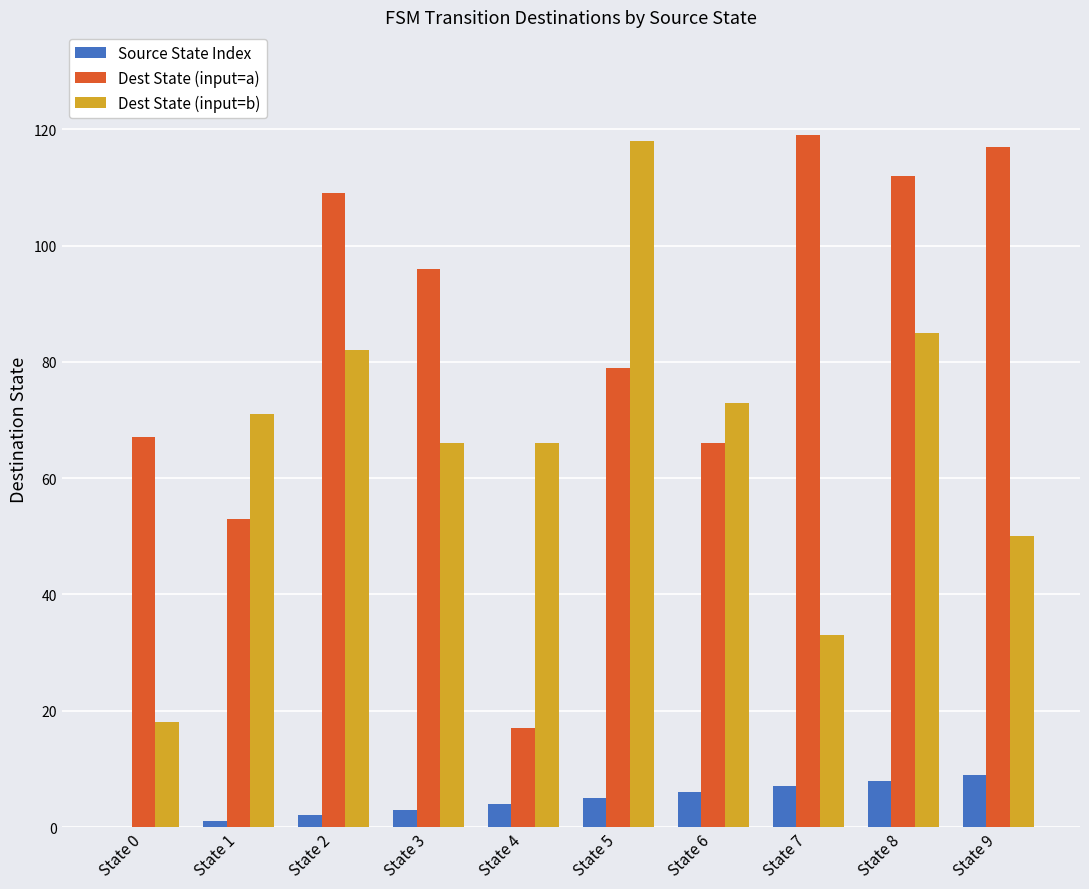

True or false: Source State Index has a value of 5 at State 5.

True